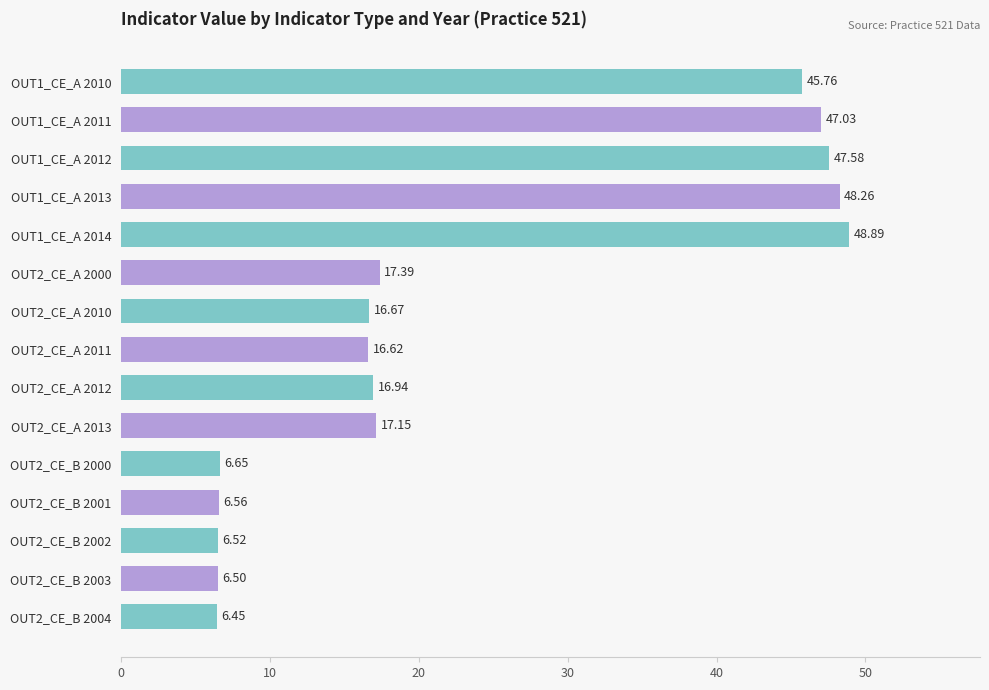

What is the difference between the second highest and second lowest values?

41.8